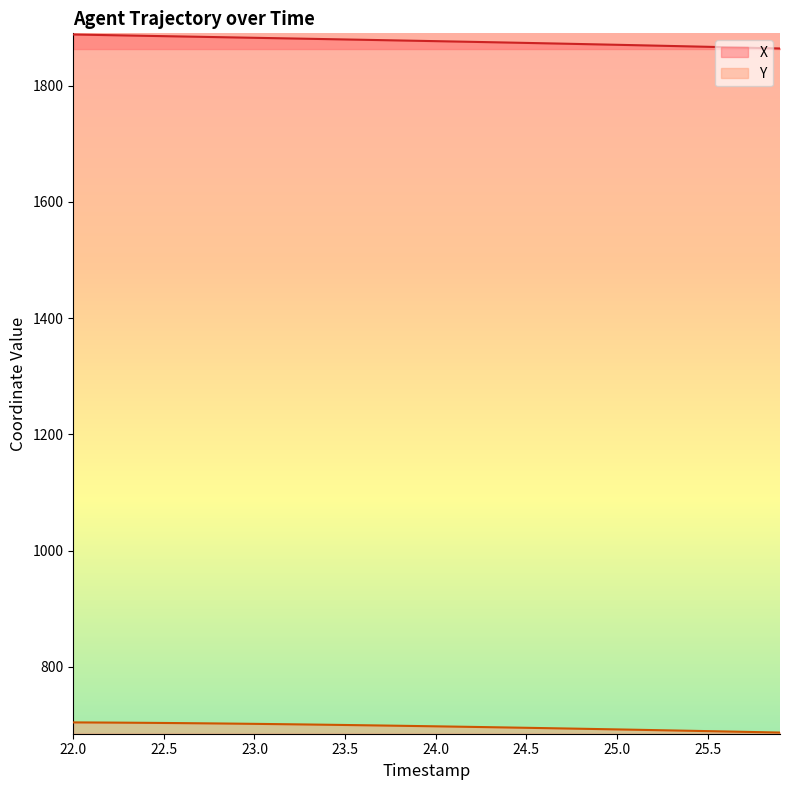

Is it true that Y equals 702.3 at 22.9?

True